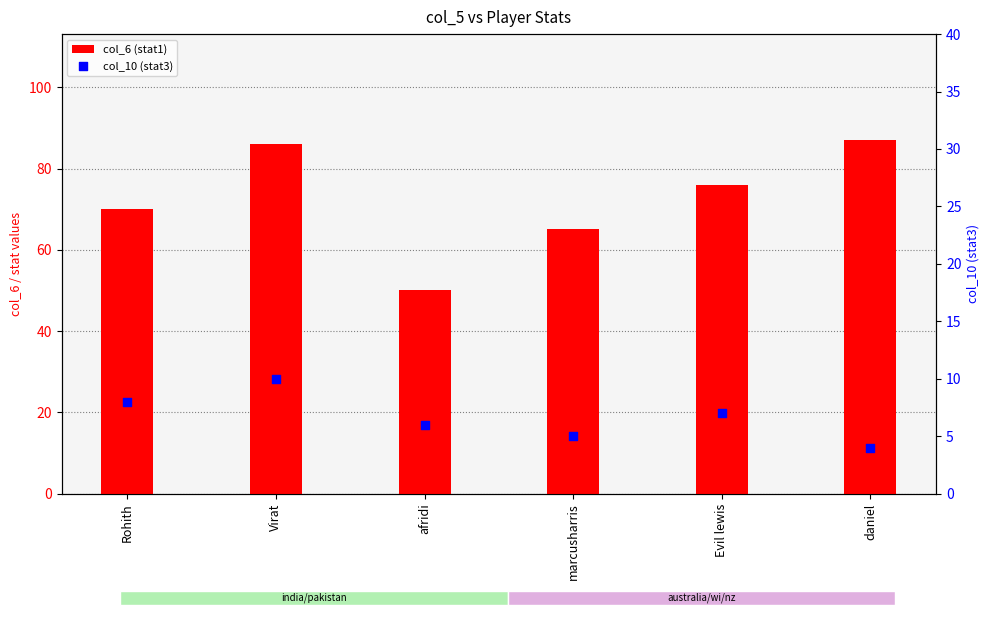

Which series has the largest Y range (max minus min)?

col_6 (stat1)